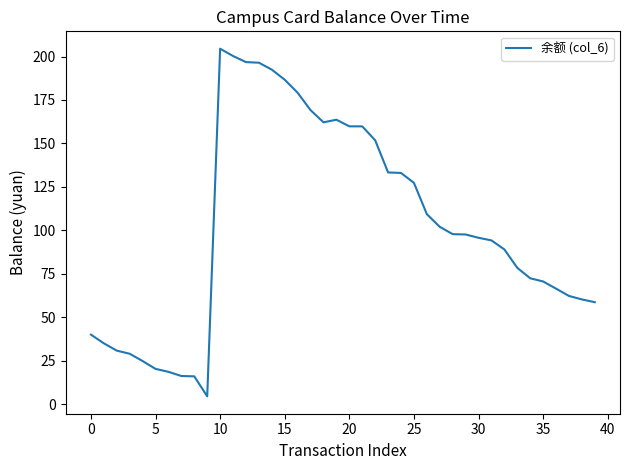

What is the greatest value displayed?

204.5